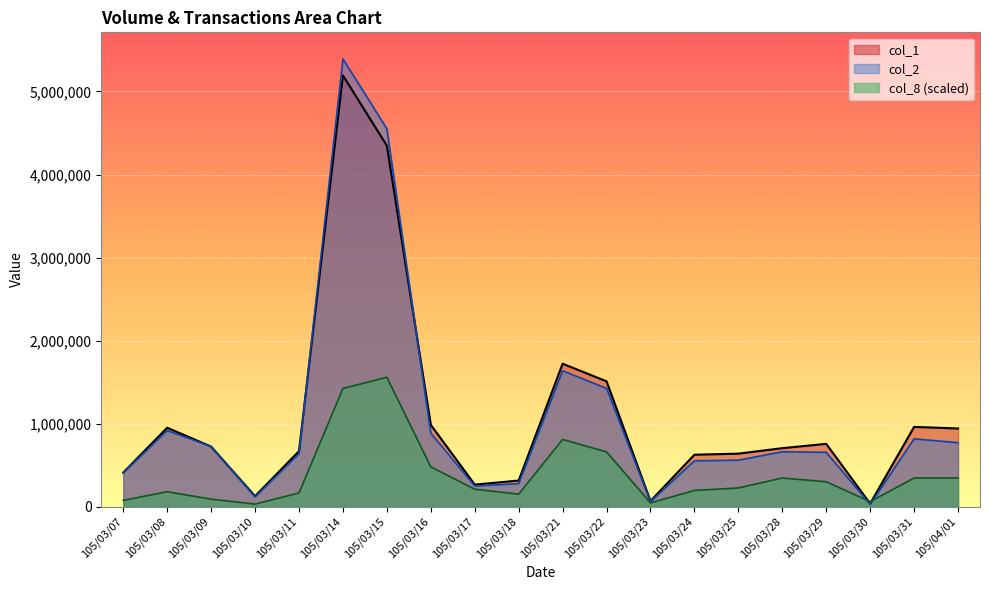

What is the difference between the col_2 values at 105/03/30 and 105/03/24?

523460.0